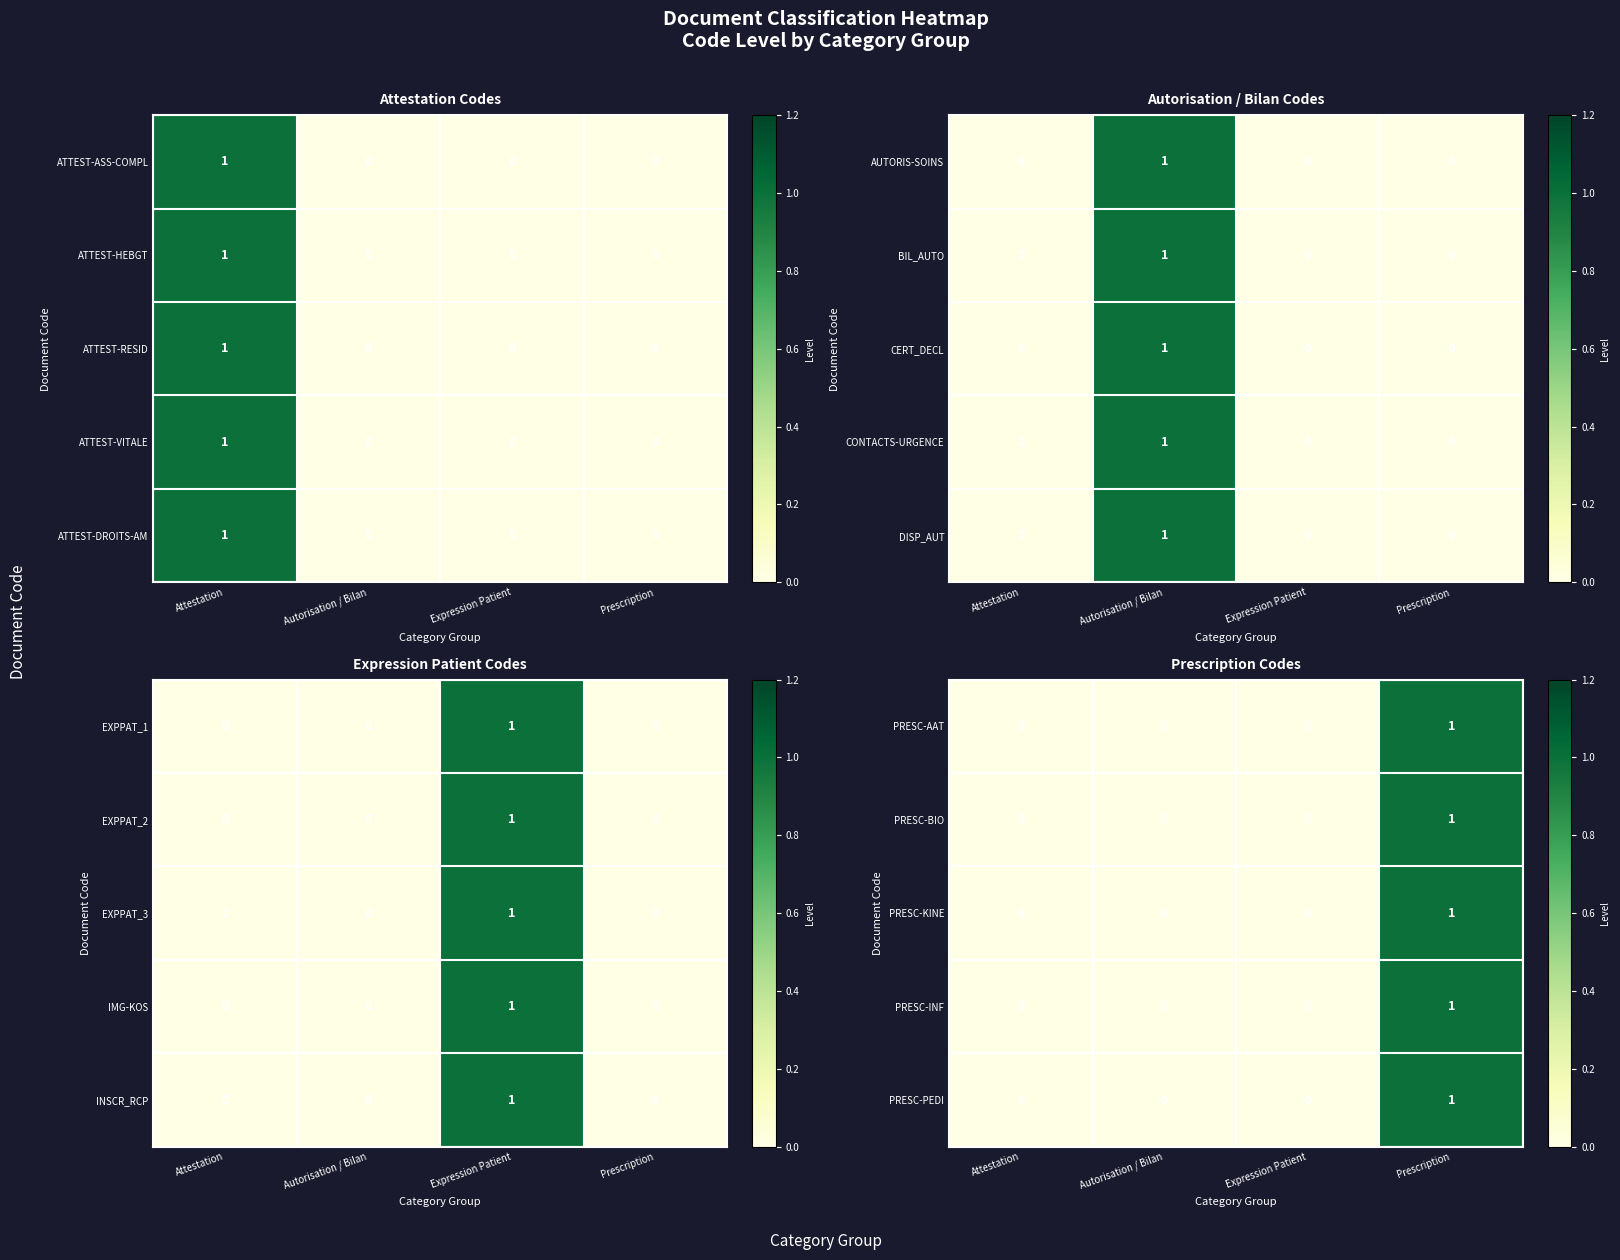

Between Expression Patient and Autorisation / Bilan, which is larger?

Expression Patient